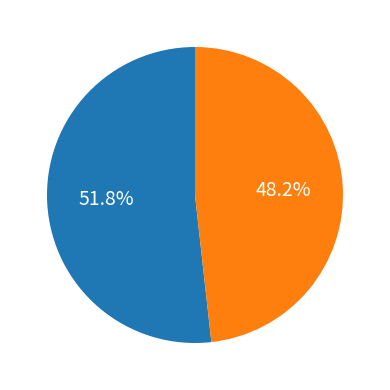

Is there a majority slice in this chart?

Yes